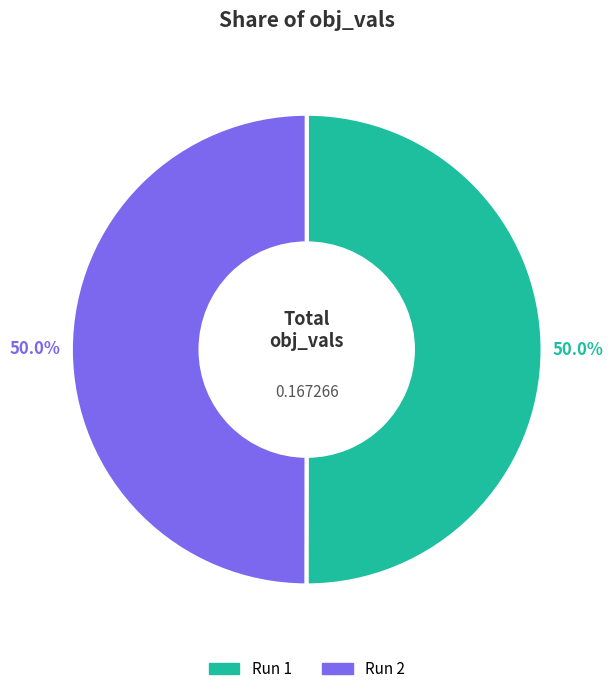

Combined, do Run 2 and Run 1 account for over 50%?

Yes